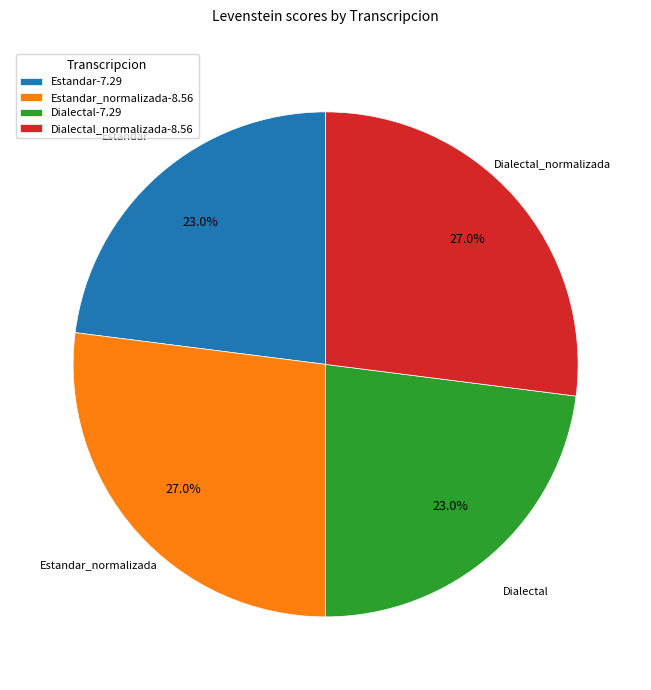

Does Estandar-7.29 account for over 50% of the chart?

No